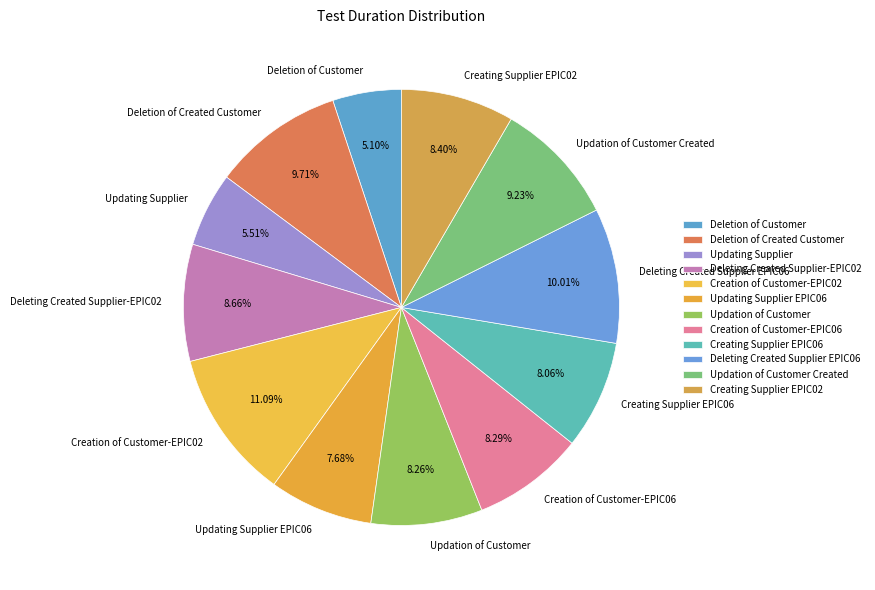

True or false: Creating Supplier EPIC06 accounts for 17% of the total.

False